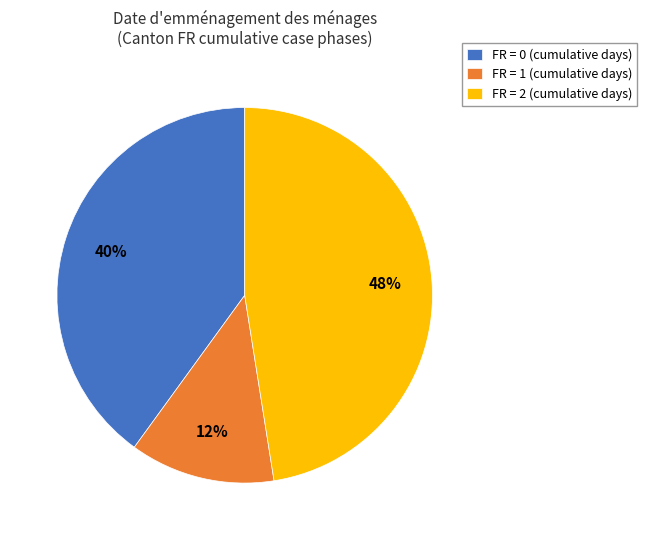

Is it true that FR = 1 (cumulative days) is 13% of the pie?

True